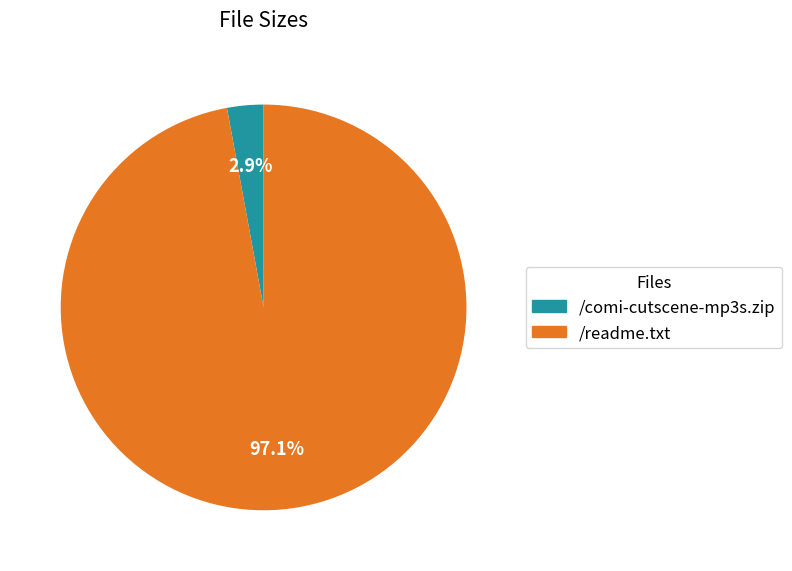

What percentage is the /readme.txt slice, to the nearest percent?

97%